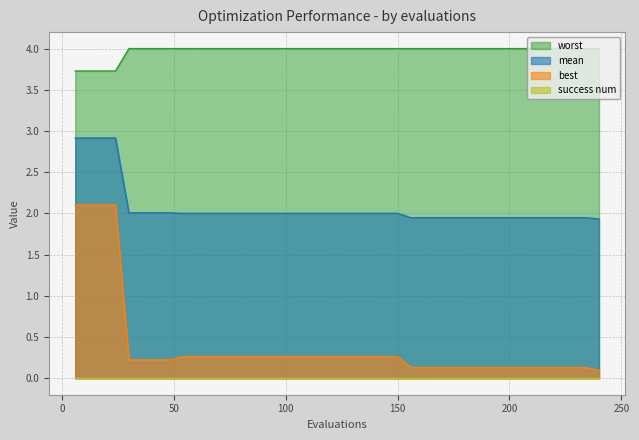

Does the chart display data point markers on the line(s)?

No